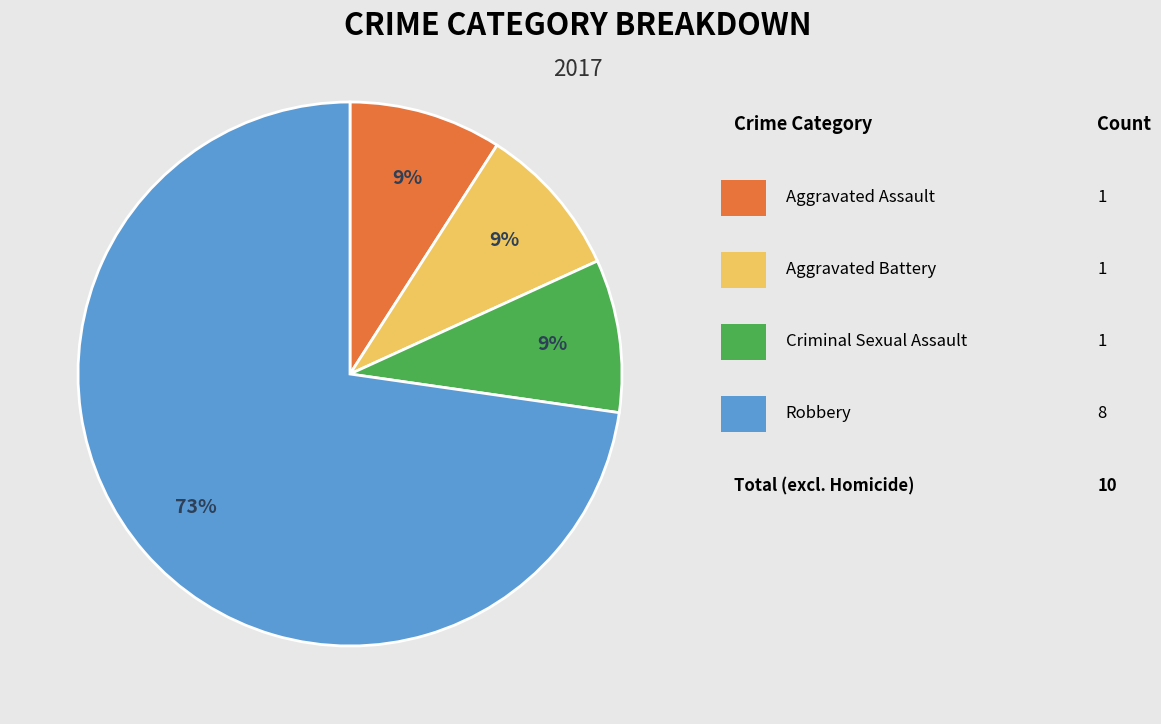

To the nearest percent, what is the difference between the largest and smallest slice percentages?

64%